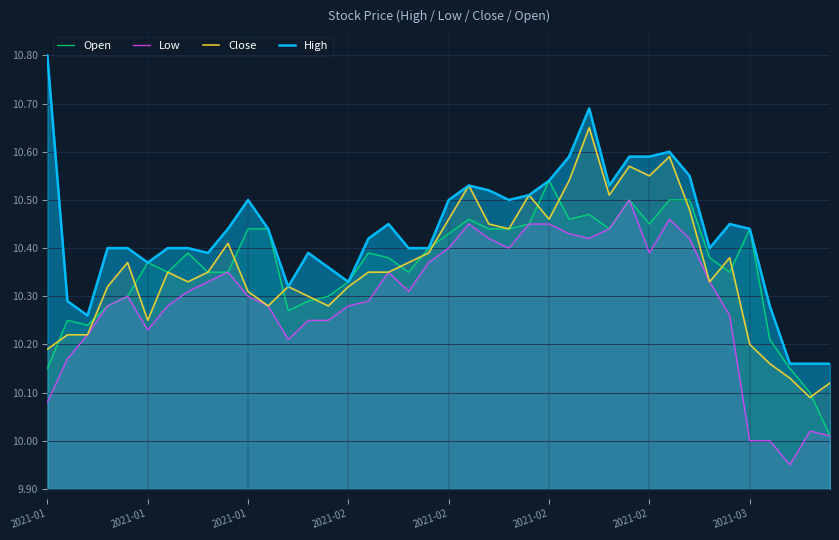

True or false: Low has more than 2 points higher than both neighbors.

True